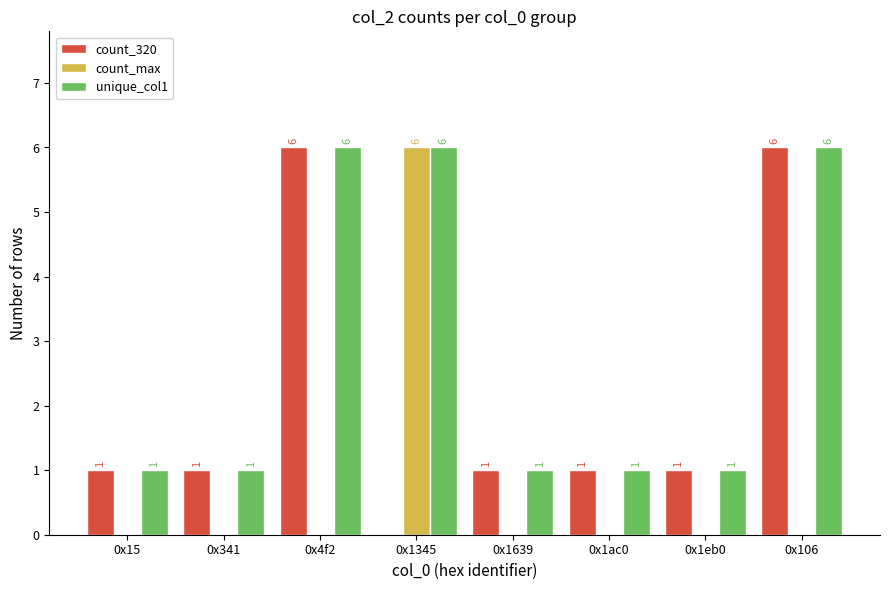

What is the greatest value displayed?

6